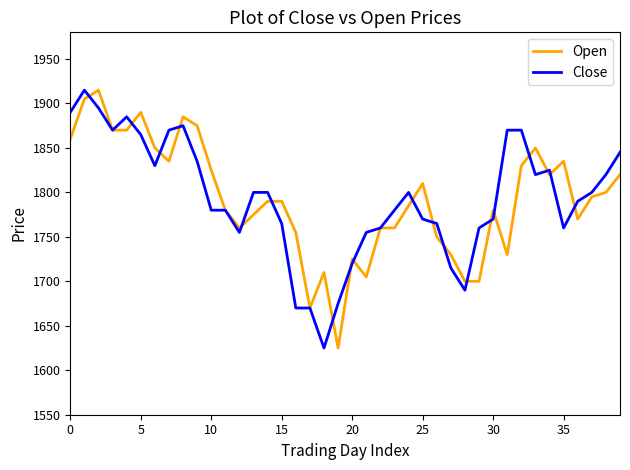

What is the smallest value displayed?

1625